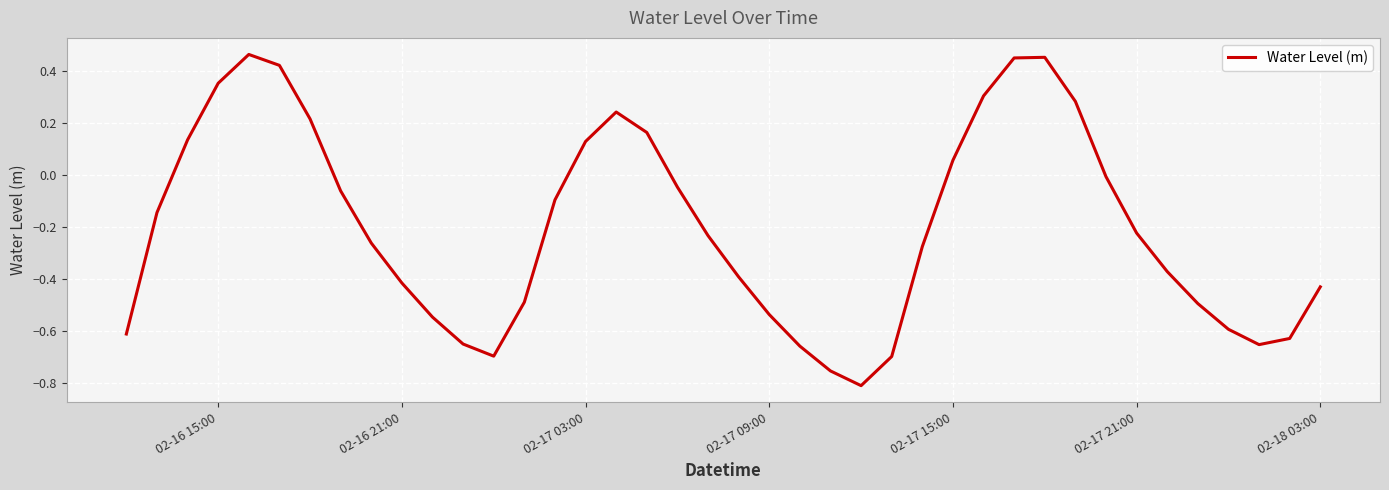

What is the average value?

-0.2